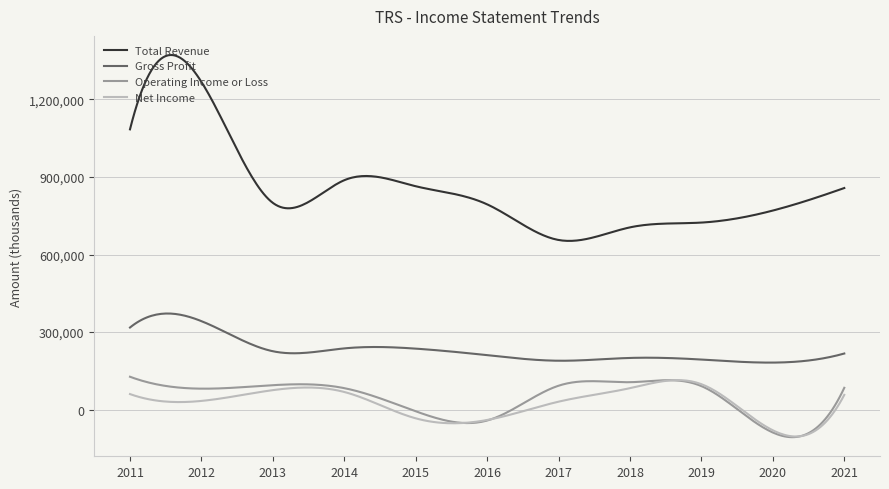

Which series has the largest total across all categories?

Total Revenue